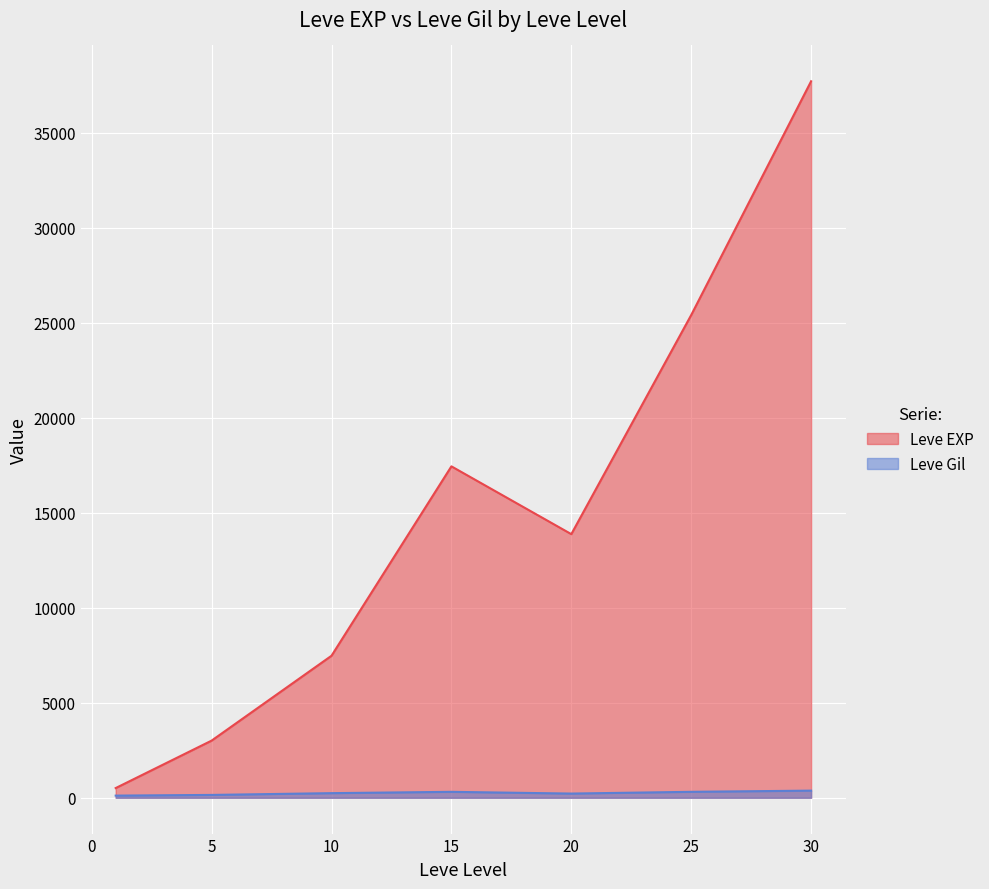

How many lines are shown in the chart?

2